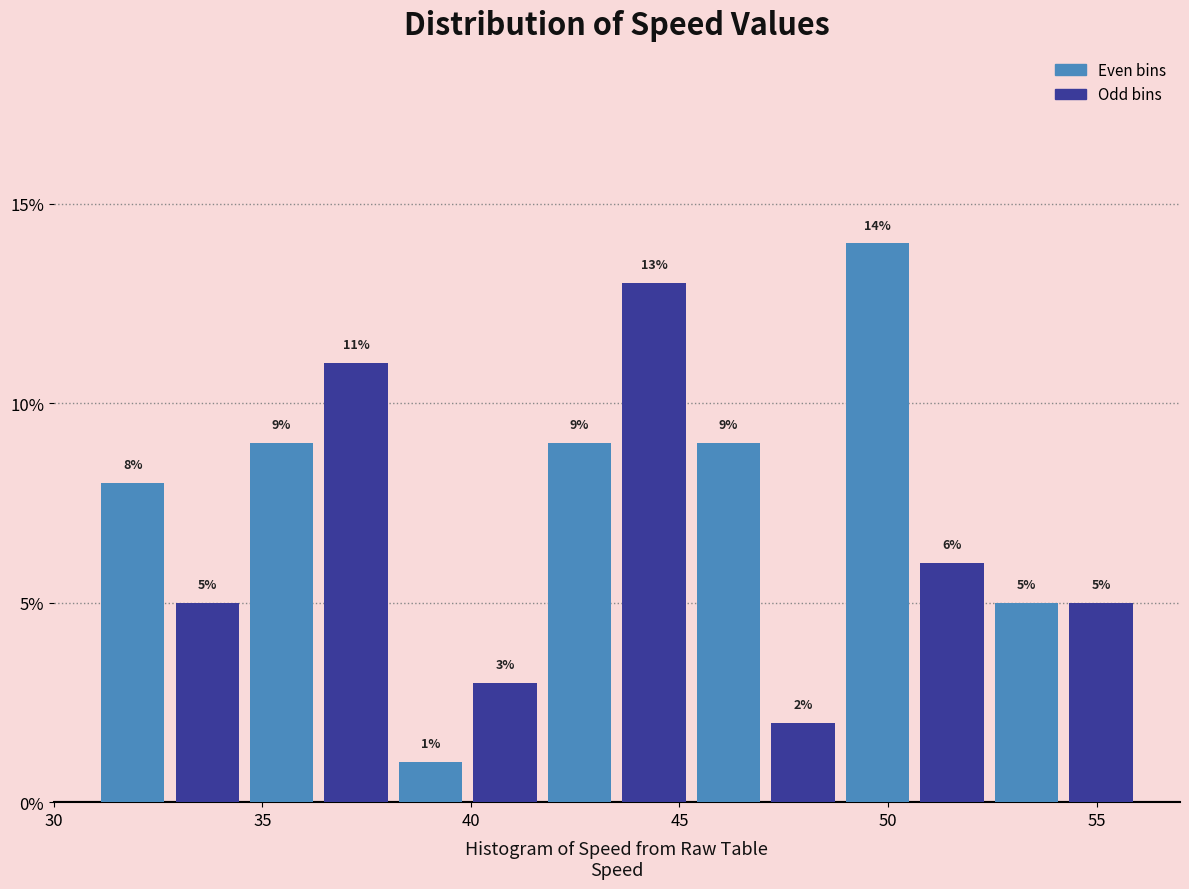

Around what value on the x-axis is the tallest bar? Give the approximate position of its centre, as read against the axis.

50.0